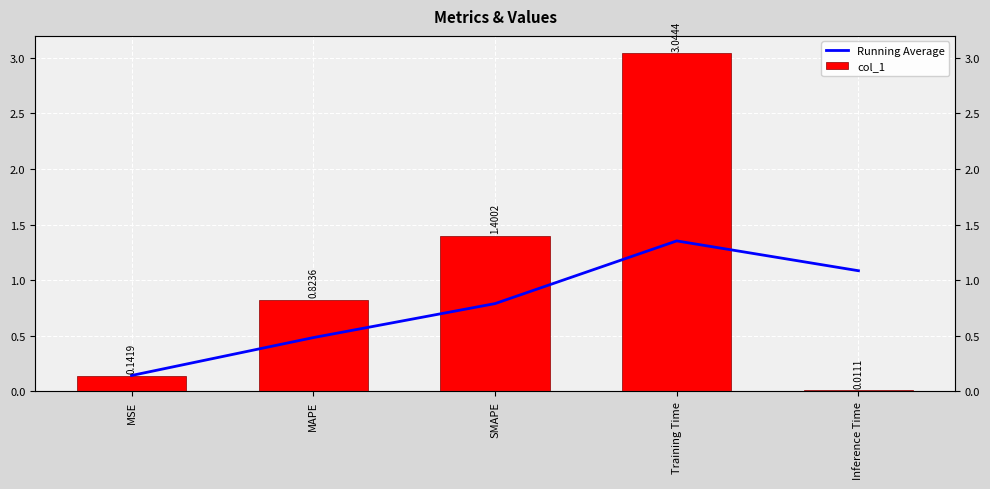

Does the chart contain stacked bars?

No